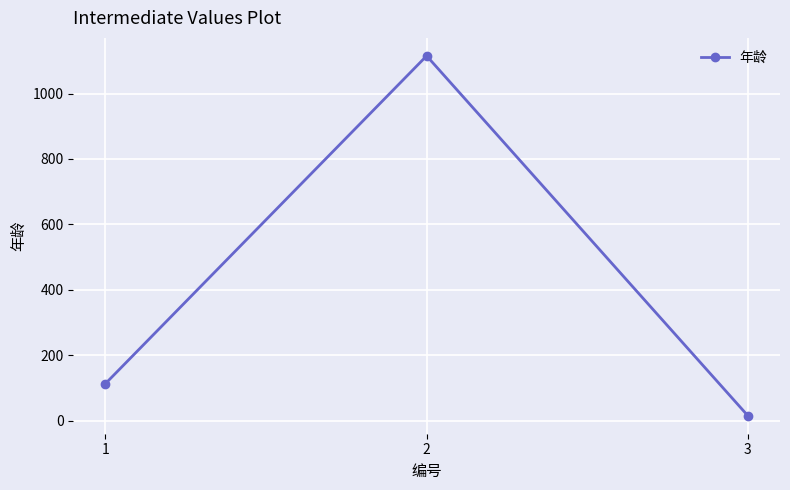

How many data points does each series have?

3